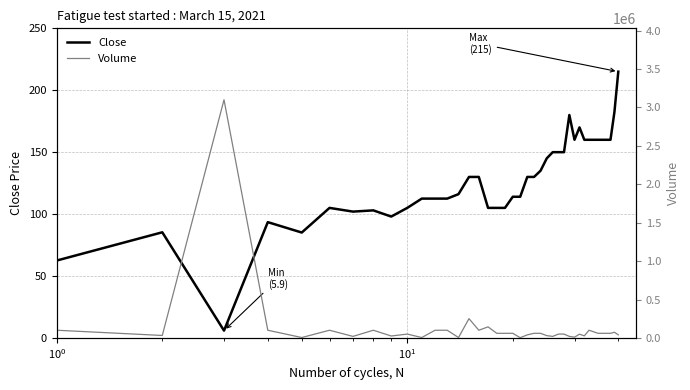

Which series has the largest total across all categories?

Volume